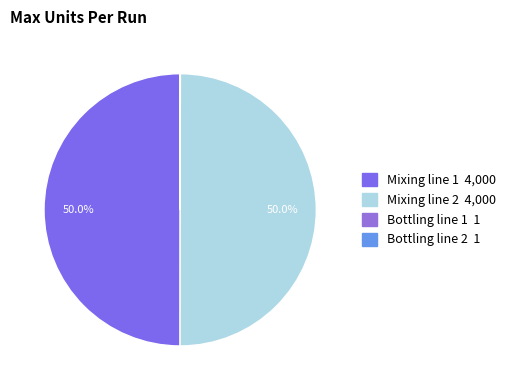

Which has a higher value, Bottling line 1 or Bottling line 2?

Bottling line 1